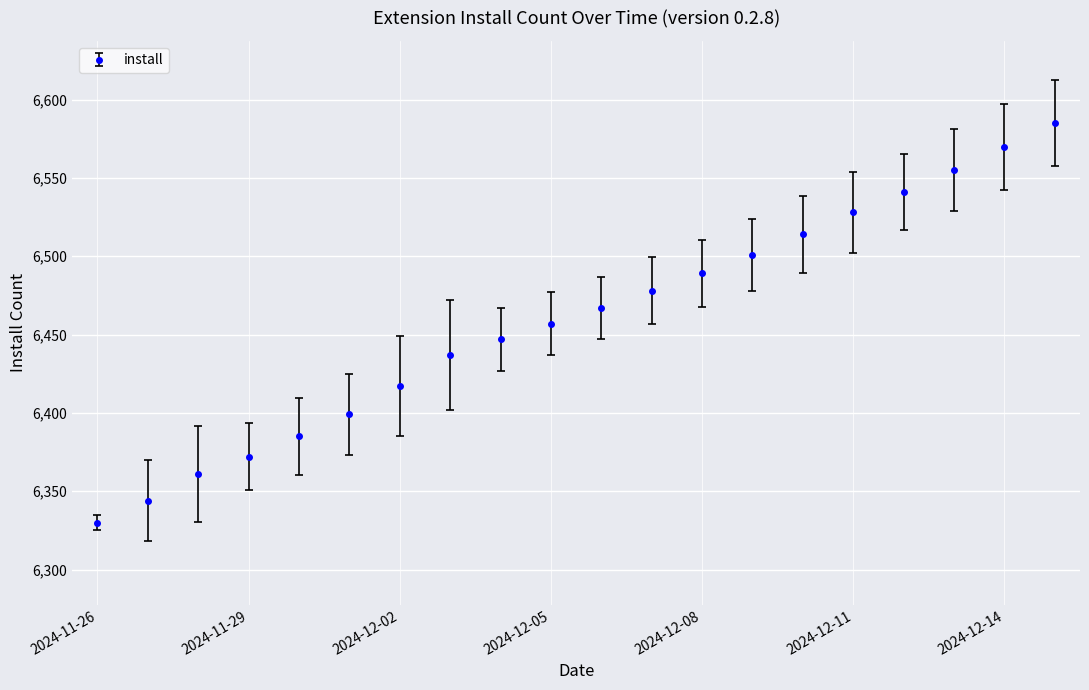

What is the greatest value displayed?

6585